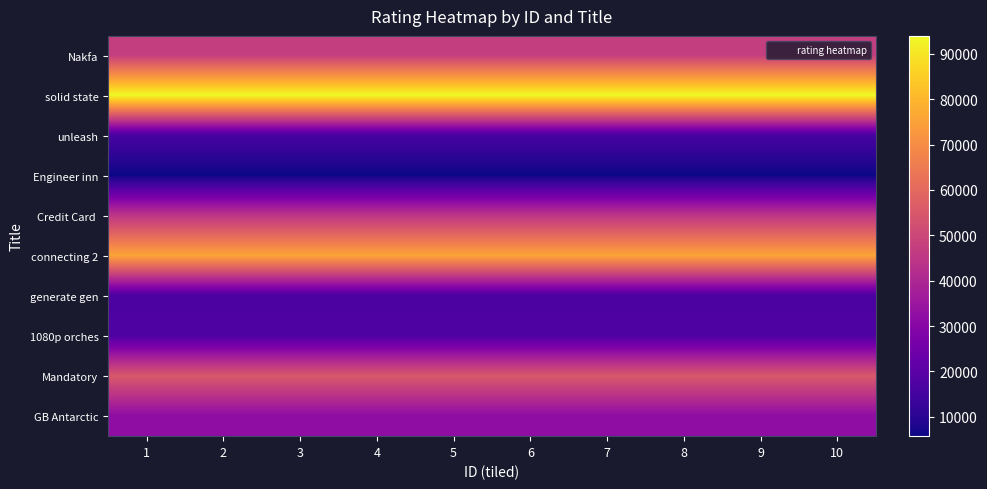

How many categories are shown in the chart?

10